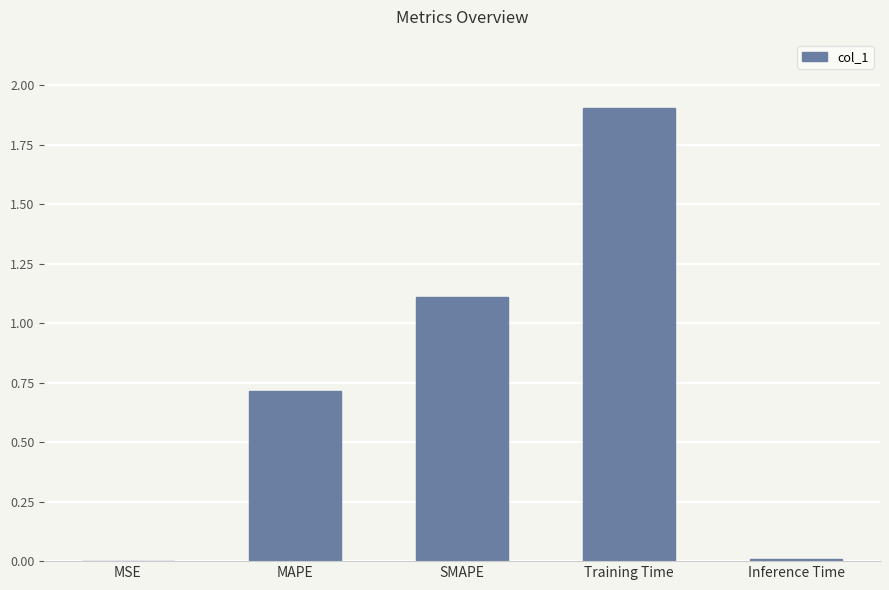

What is the difference between the values at SMAPE and MSE?

1.1